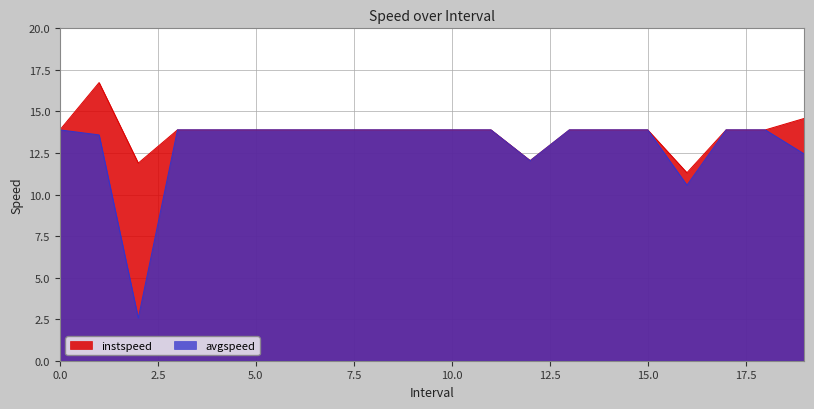

List the series in order of their peak value, highest first.

instspeed, avgspeed